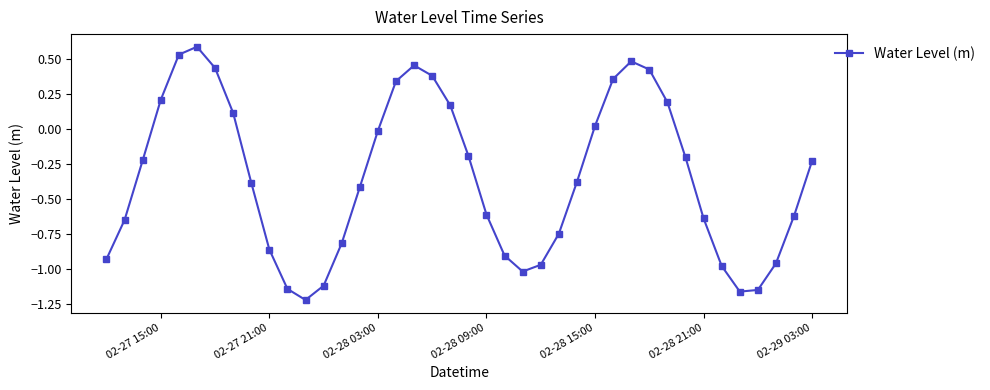

Does the chart have visible grid lines?

No